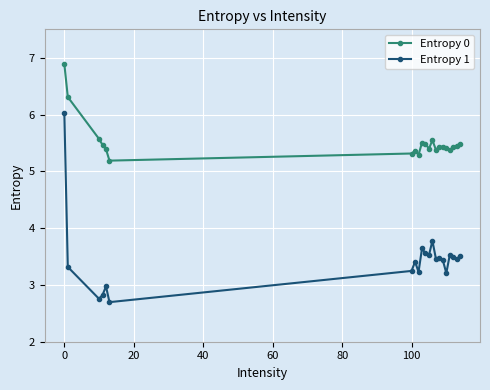

What is the value of the Entropy 1 point at the 15th from the left?

3.5